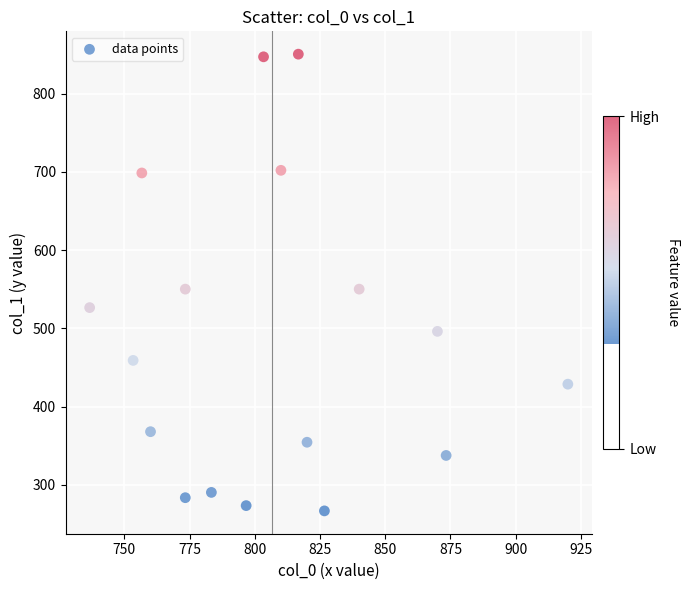

What is the range of Y values (max minus min)?

583.9